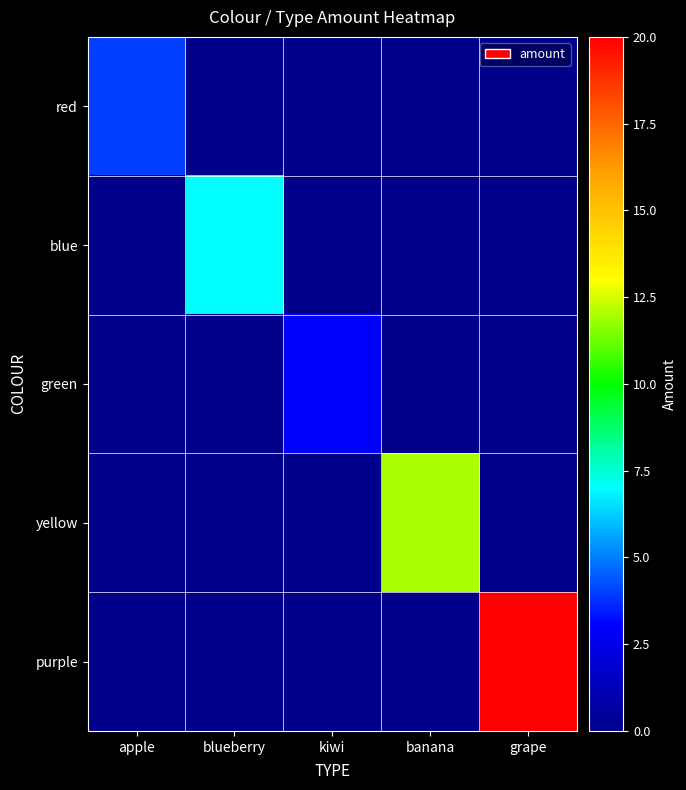

At grape, list the series in order from smallest to largest.

red, blue, green, yellow, purple